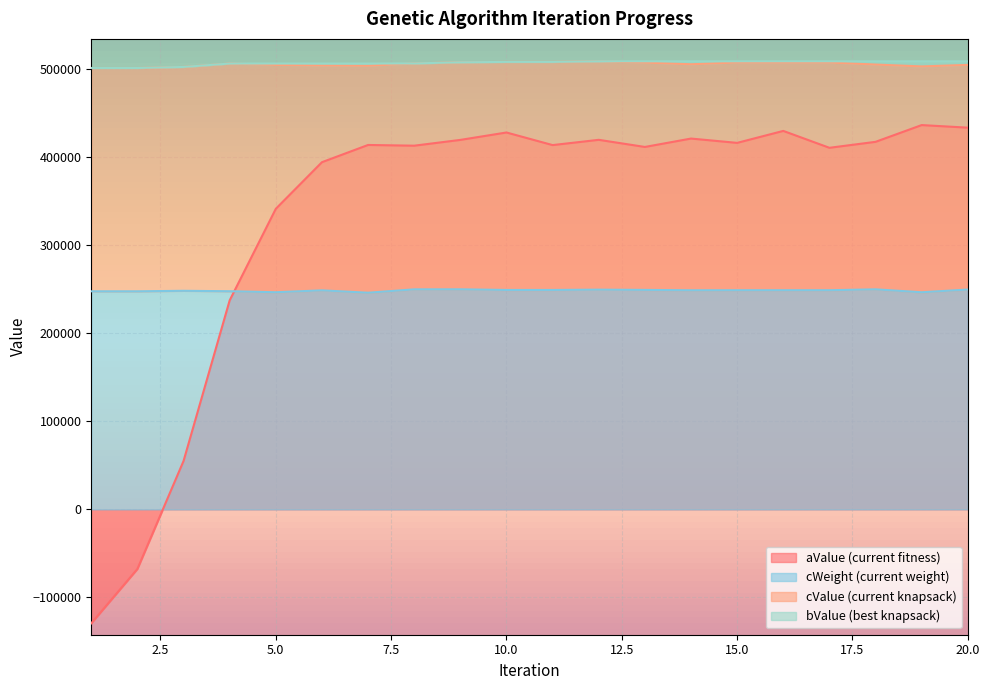

Reading left to right, transcribe all the data shown in this chart.

aValue: 1=-129417.0	2=-67639.6	3=54946.7	4=237413.0	5=341406.0	6=394330.0	7=413892.0	8=413074.0	9=419650.0	10=428058.0	11=413751.0	12=419732.0	13=411638.0	14=421170.0	15=416273.0	16=429848.0	17=410673.0	18=417450.0	19=436479.0	20=433544.0
cValue: 1=501310.0	2=501310.0	3=502512.0	4=506368.0	5=504837.0	6=504176.0	7=503867.0	8=506494.0	9=507798.0	10=508229.0	11=508229.0	12=508928.0	13=507447.0	14=505546.0	15=507564.0	16=507564.0	17=507564.0	18=505214.0	19=503100.0	20=504843.0
bValue: 1=501310.0	2=501310.0	3=502512.0	4=506368.0	5=506368.0	6=506368.0	7=506368.0	8=506494.0	9=507798.0	10=508229.0	11=508229.0	12=508928.0	13=508928.0	14=508928.0	15=508928.0	16=508928.0	17=508928.0	18=508928.0	19=508928.0	20=508928.0
cWeight: 1=247697.0	2=247697.0	3=248264.0	4=247785.0	5=246620.0	6=248767.0	7=246068.0	8=249892.0	9=249936.0	10=249211.0	11=249211.0	12=249559.0	13=249278.0	14=248844.0	15=248910.0	16=248910.0	17=248910.0	18=249915.0	19=246604.0	20=249686.0